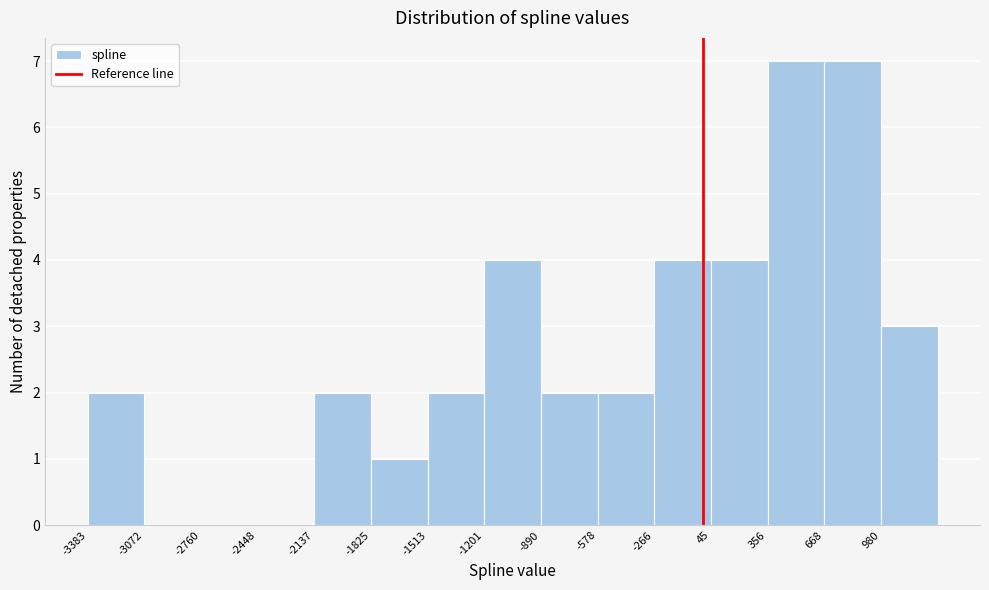

Reading left to right, transcribe this chart: for each bar, give the range it covers on the x-axis and its height. Neither the bar edges nor the heights are printed on the chart, so give them approximately, as read against the axes.

-3400 to -3050: 2
-3050 to -2750: 0
-2750 to -2450: 0
-2450 to -2150: 0
-2150 to -1850: 2
-1850 to -1500: 1
-1500 to -1200: 2
-1200 to -900: 4
-900 to -600: 2
-600 to -250: 2
-250 to 50: 4
50 to 350: 4
350 to 650: 7
650 to 1000: 7
1000 to 1300: 3